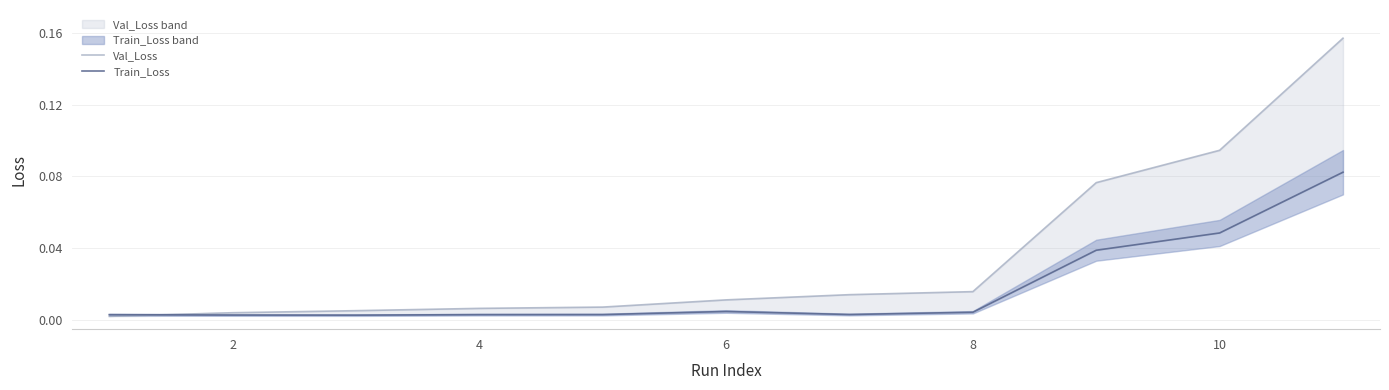

What is the sum of all Val_Loss values?

0.4